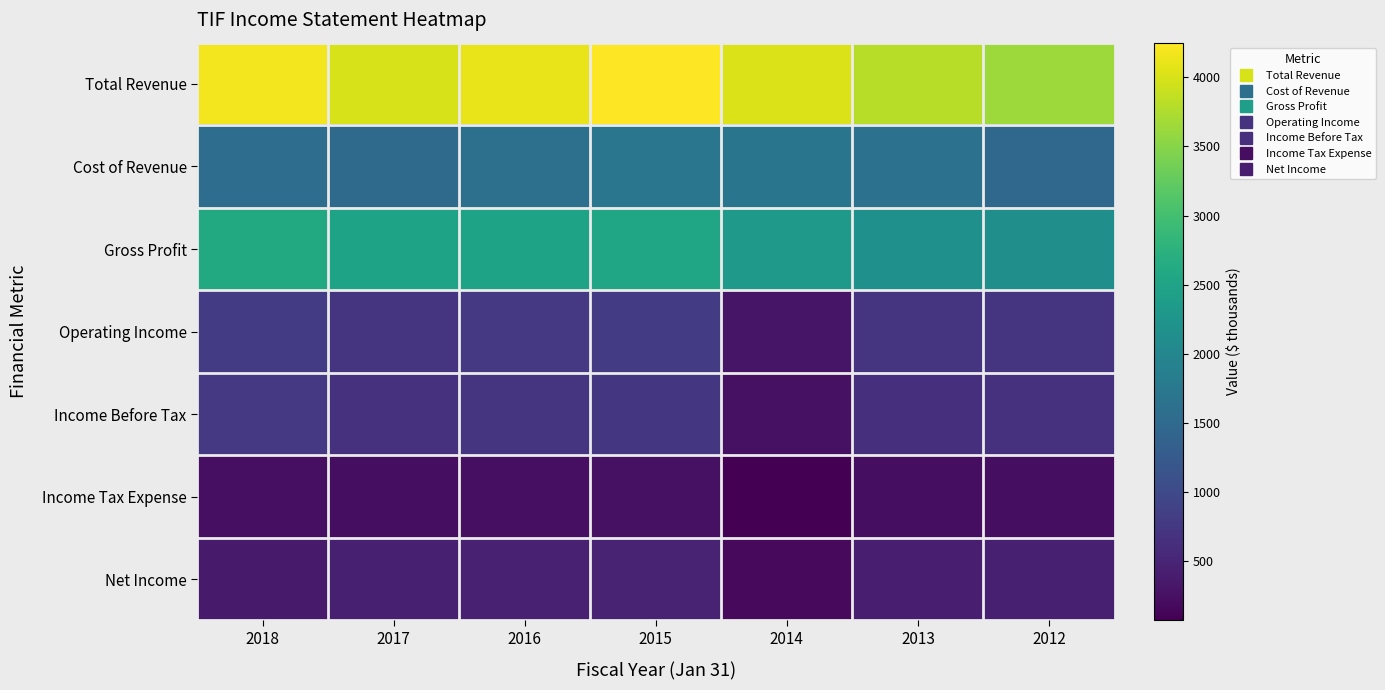

Count the number of data series in this chart.

7